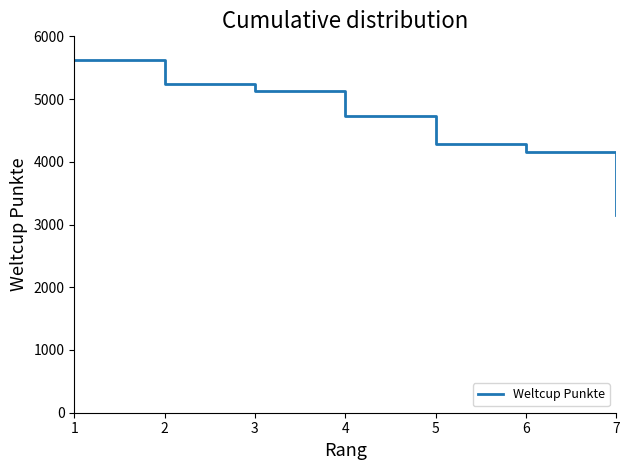

How many categories are shown in the chart?

7